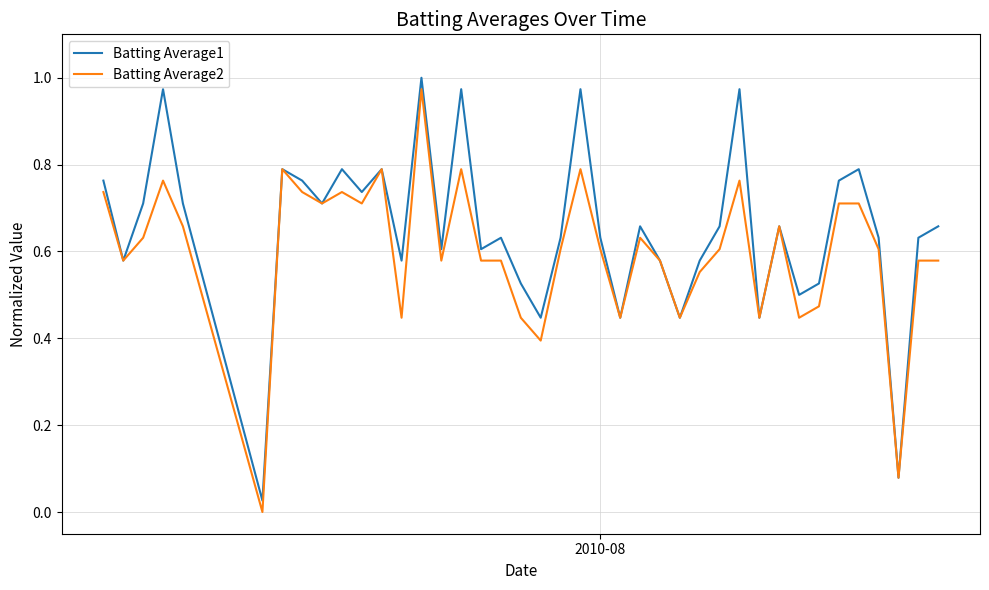

Rank the series by their average value, from highest to lowest.

Batting Average1, Batting Average2